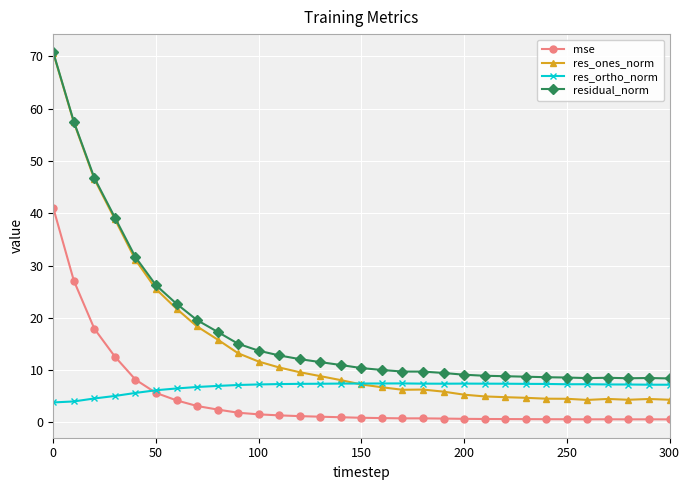

What are all the series names shown in the legend?

mse, res_ones_norm, res_ortho_norm, residual_norm